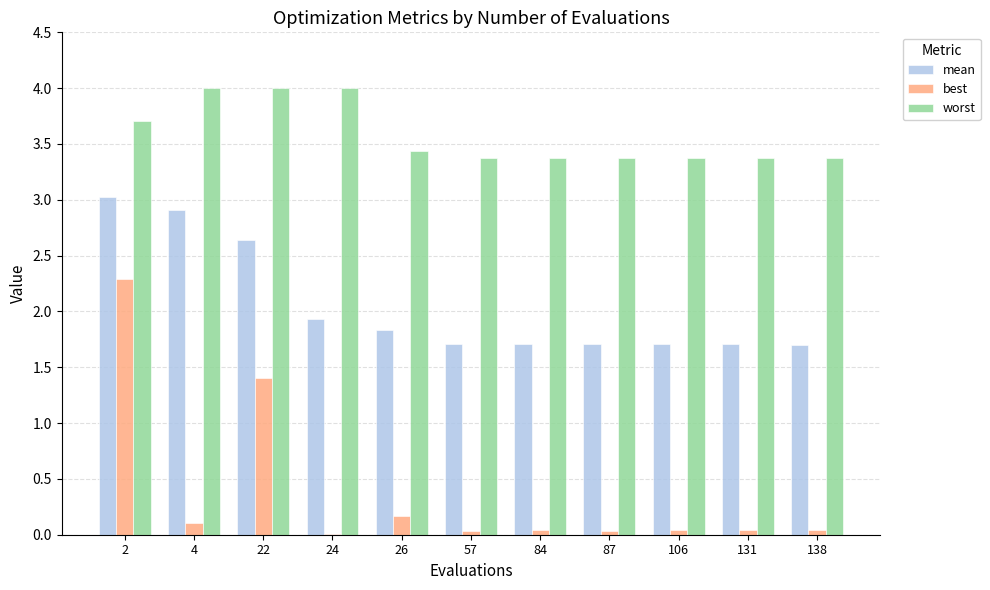

What is the sum of all best values?

4.2